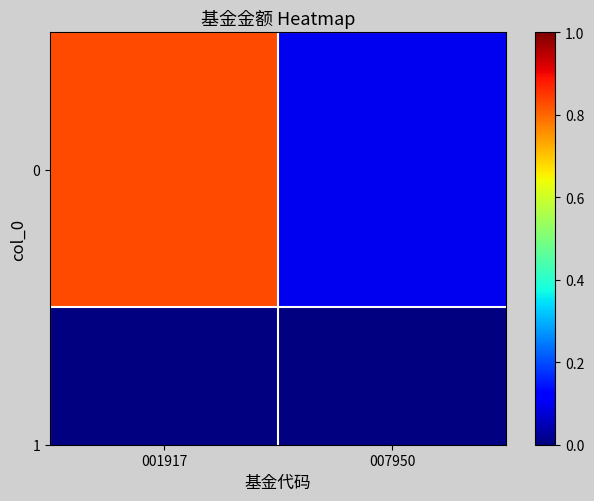

Is it true that the value at 001917 is 0.5?

False